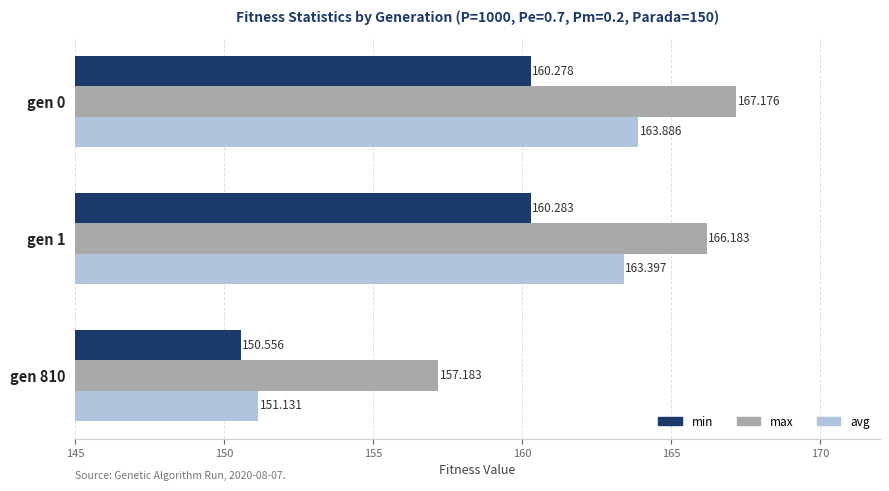

At how many categories does at least one series exceed 157?

3